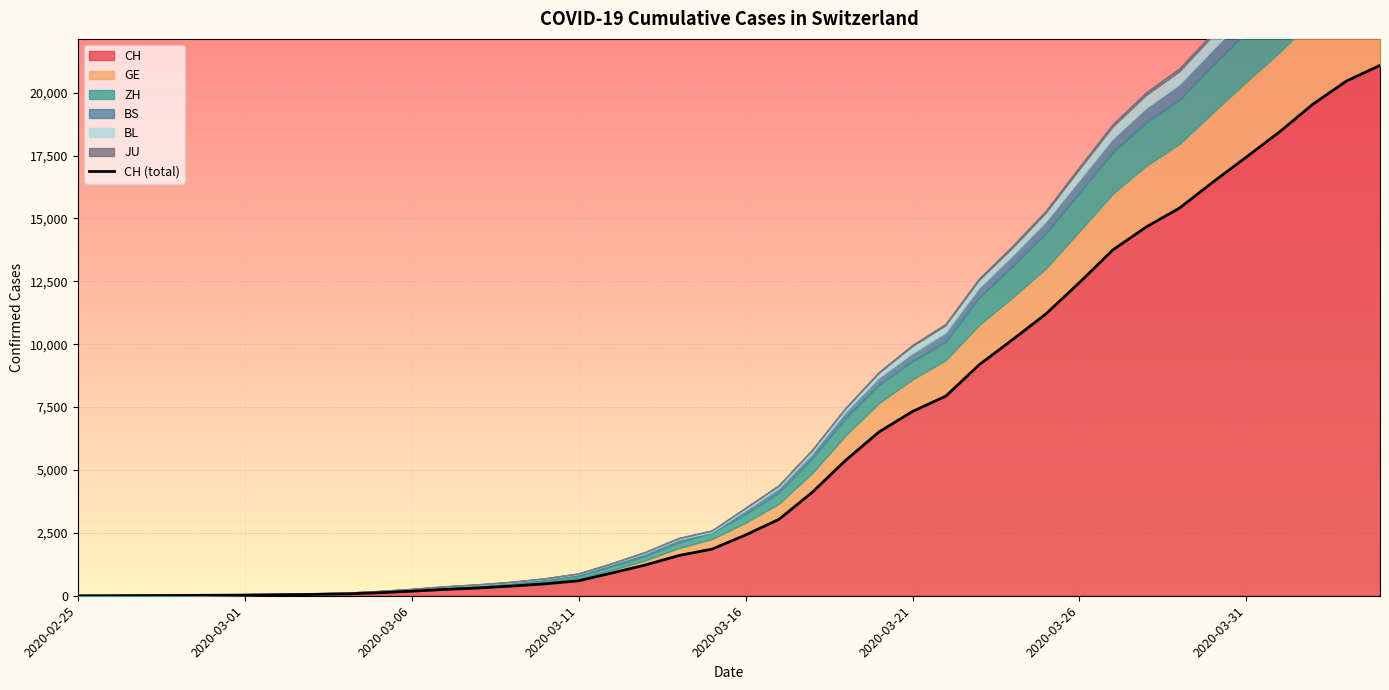

The chart shows a value of 16125 at 29. True or false?

False